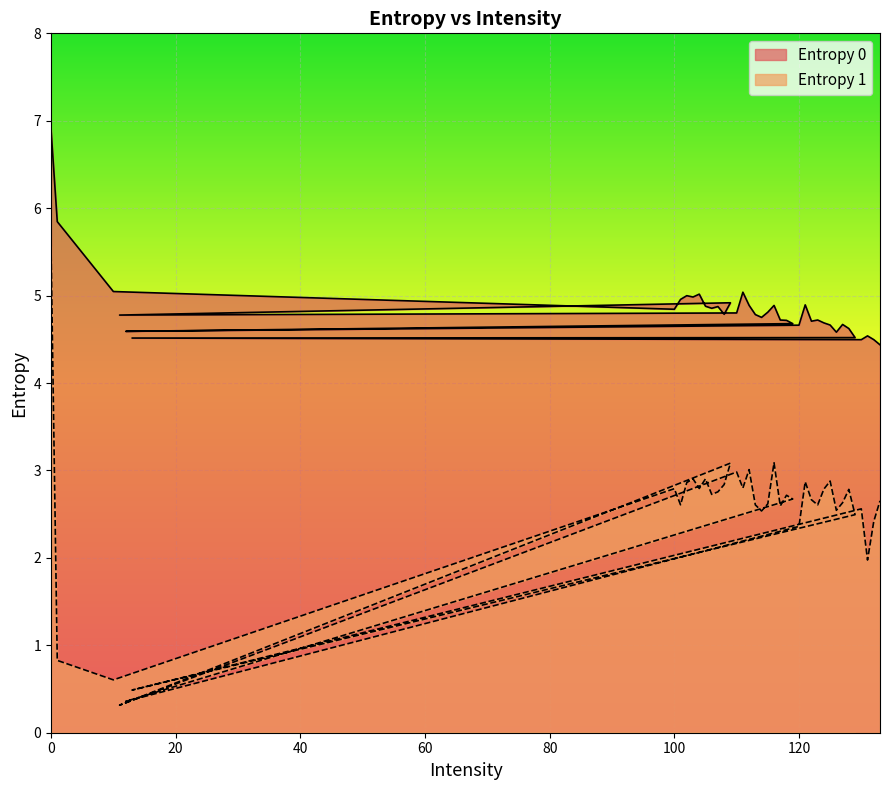

What is the label of the 36th point from the right?

101